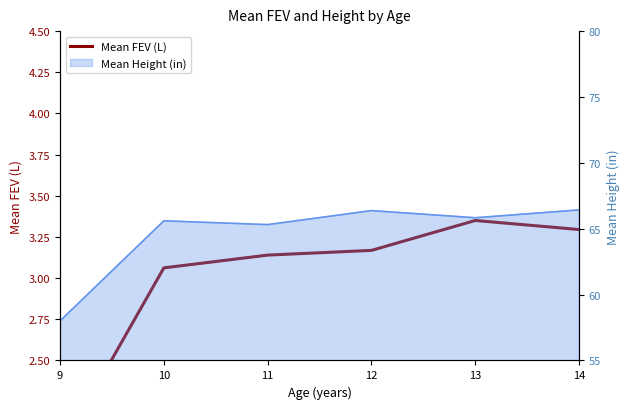

What is the maximum value shown in the chart?

3.4